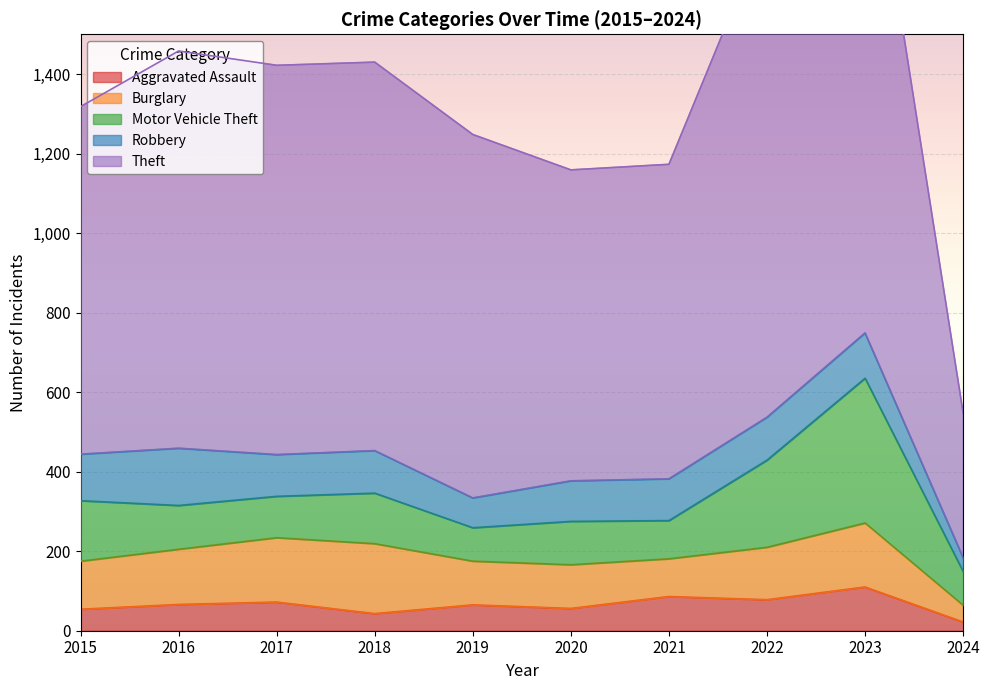

What is the spread (max minus min) of values at 2017?

907